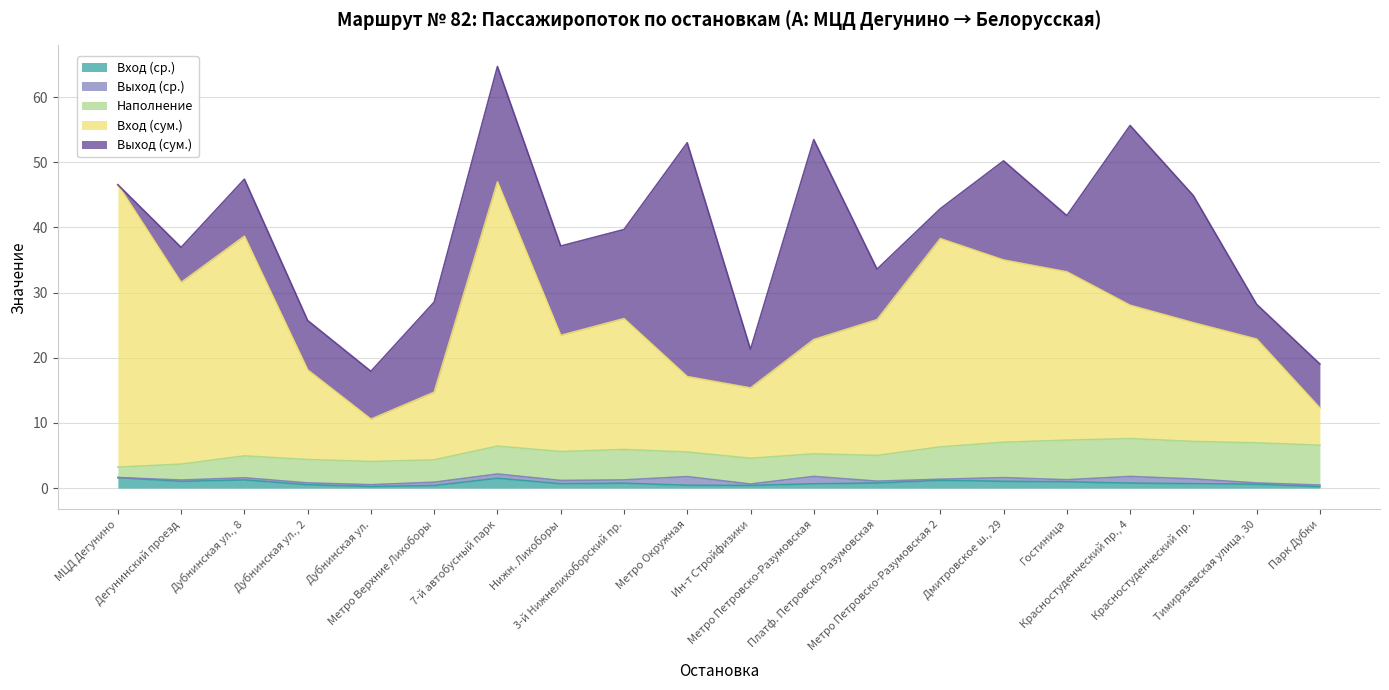

What is the difference between the maximum and minimum values in the Выход (ср.) series?

1.3